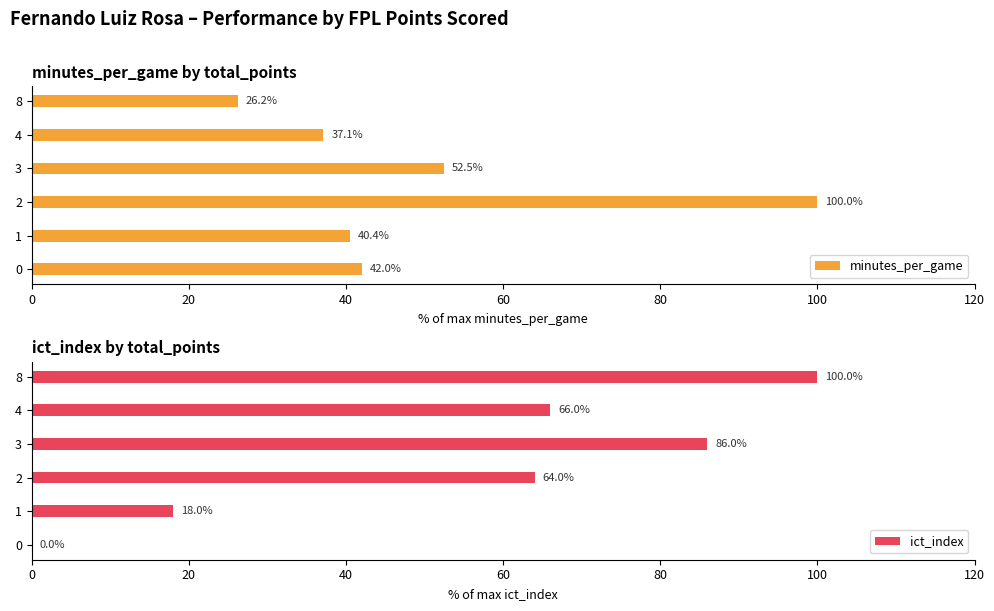

The minutes_per_game series shows 100.0 at 2. True or false?

True